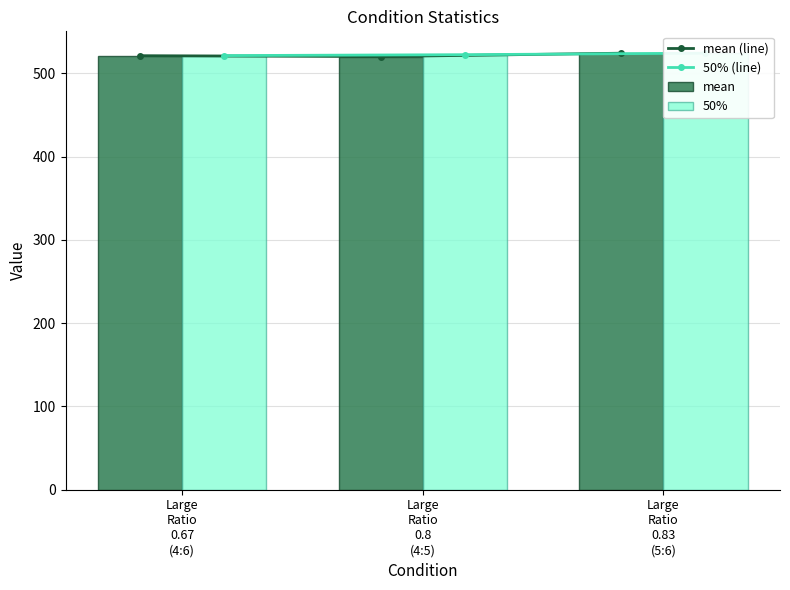

How many data points in mean are less than 521?

1